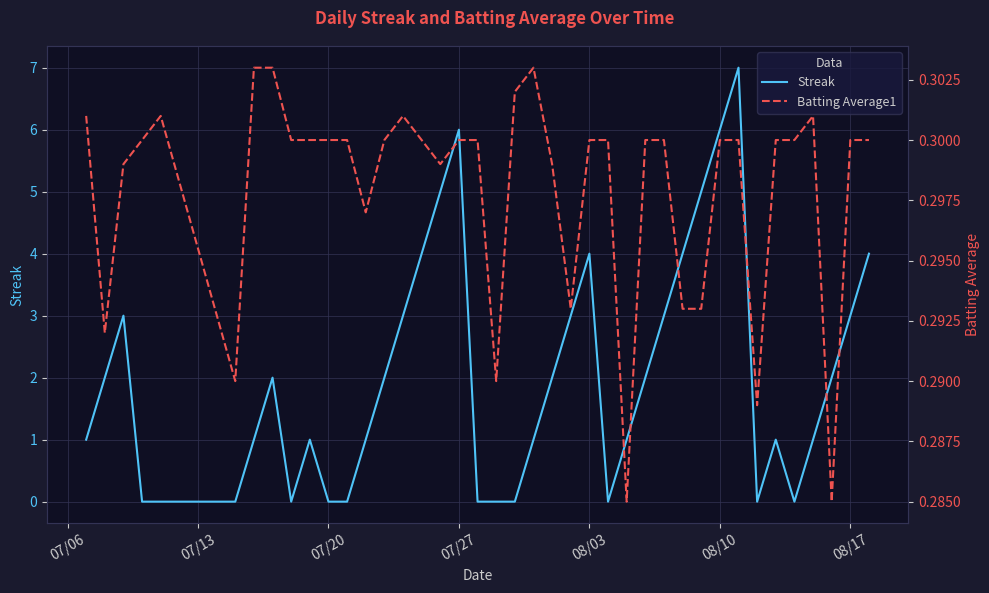

What is the sum of all Streak values?

80